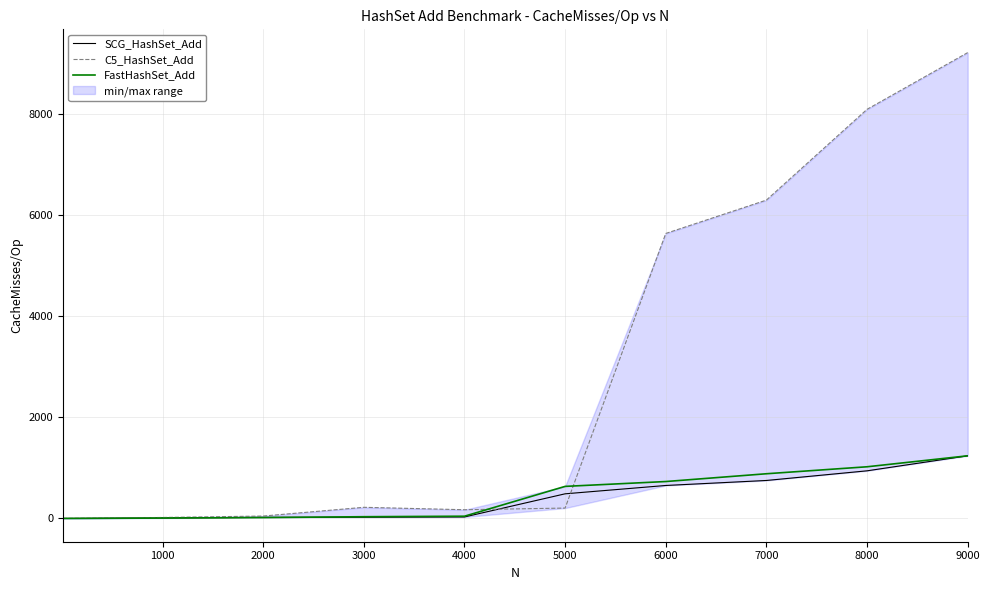

True or false: SCG_HashSet_Add has a value of 652 at 6000.

True